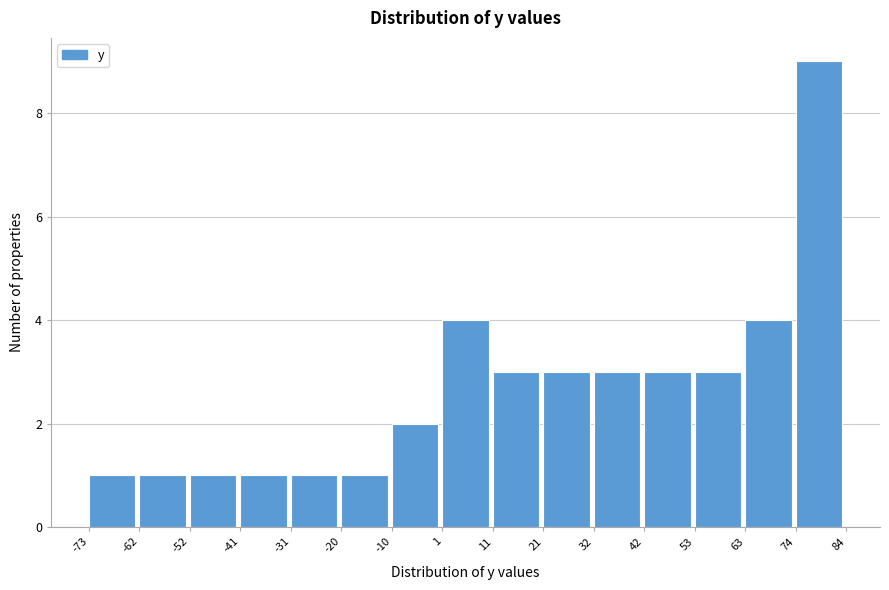

Reading left to right, transcribe this chart: for each bar, give the range it covers on the x-axis and its height. The values are not printed on the chart, so give them approximately, as read against the axis.

-73 to -62: 1
-62 to -52: 1
-52 to -41: 1
-41 to -31: 1
-31 to -20: 1
-20 to -10: 1
-10 to 1: 2
1 to 11: 4
11 to 21: 3
21 to 32: 3
32 to 42: 3
42 to 53: 3
53 to 63: 3
63 to 74: 4
74 to 84: 9